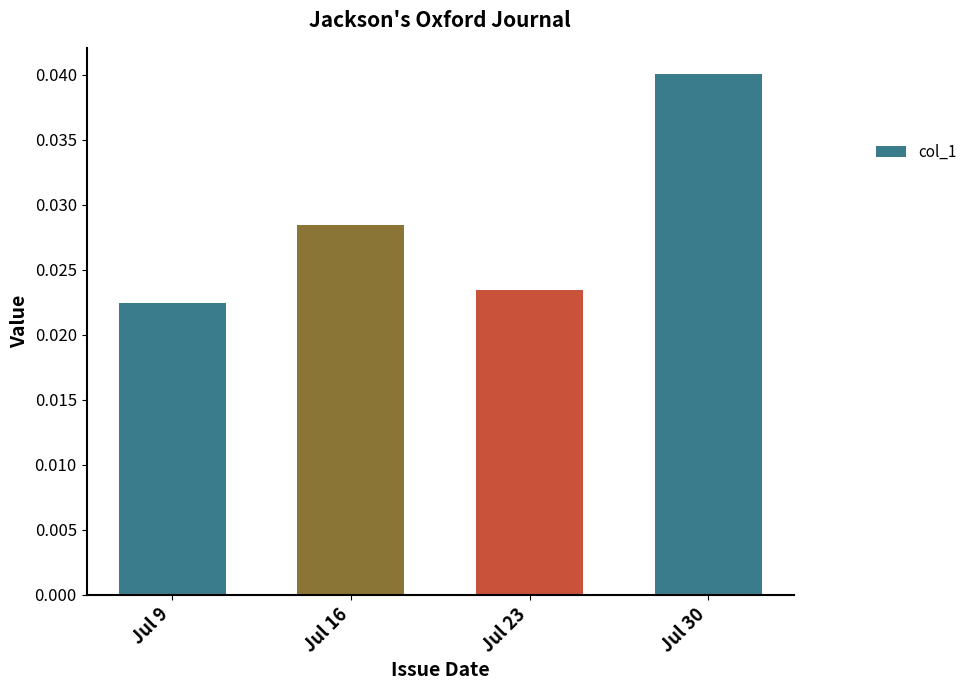

Count the values in the range 0 to 1.

4